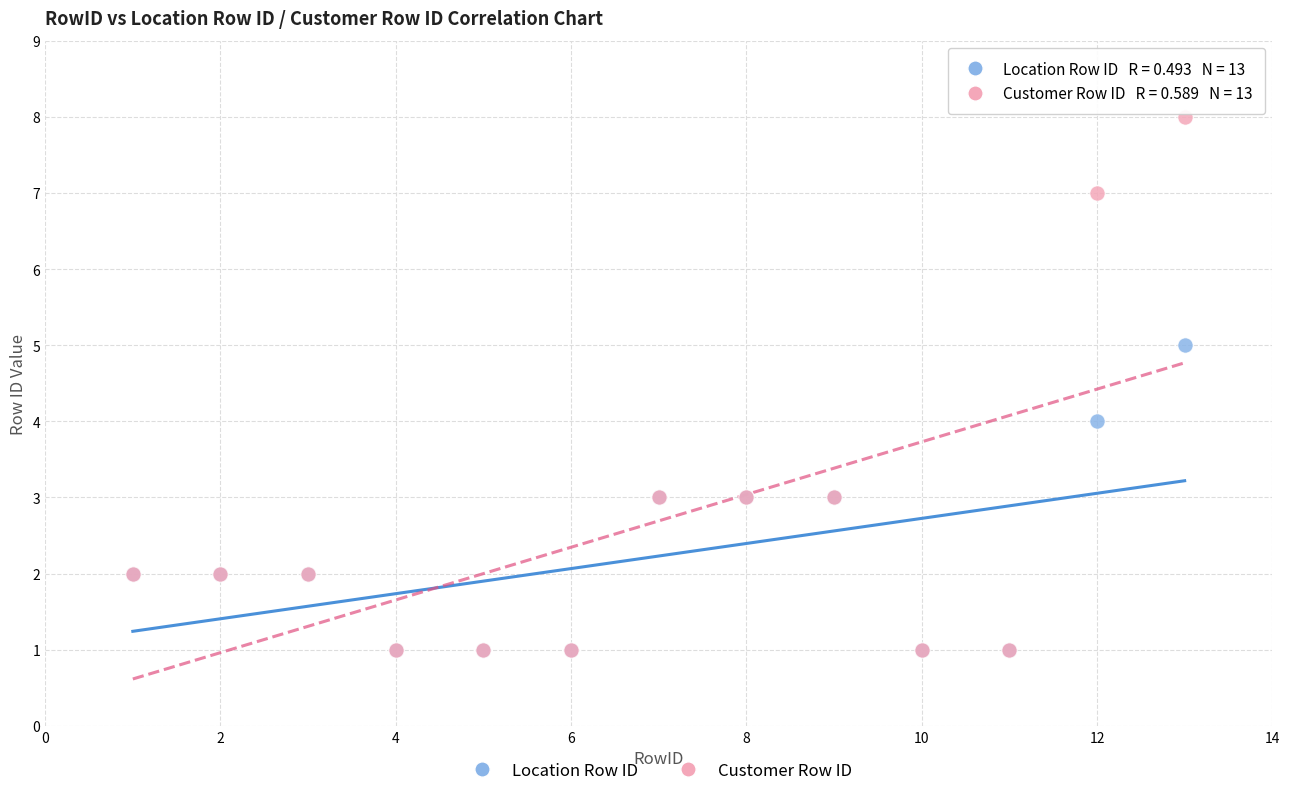

What are all the series names shown in the legend?

Location Row ID, Customer Row ID